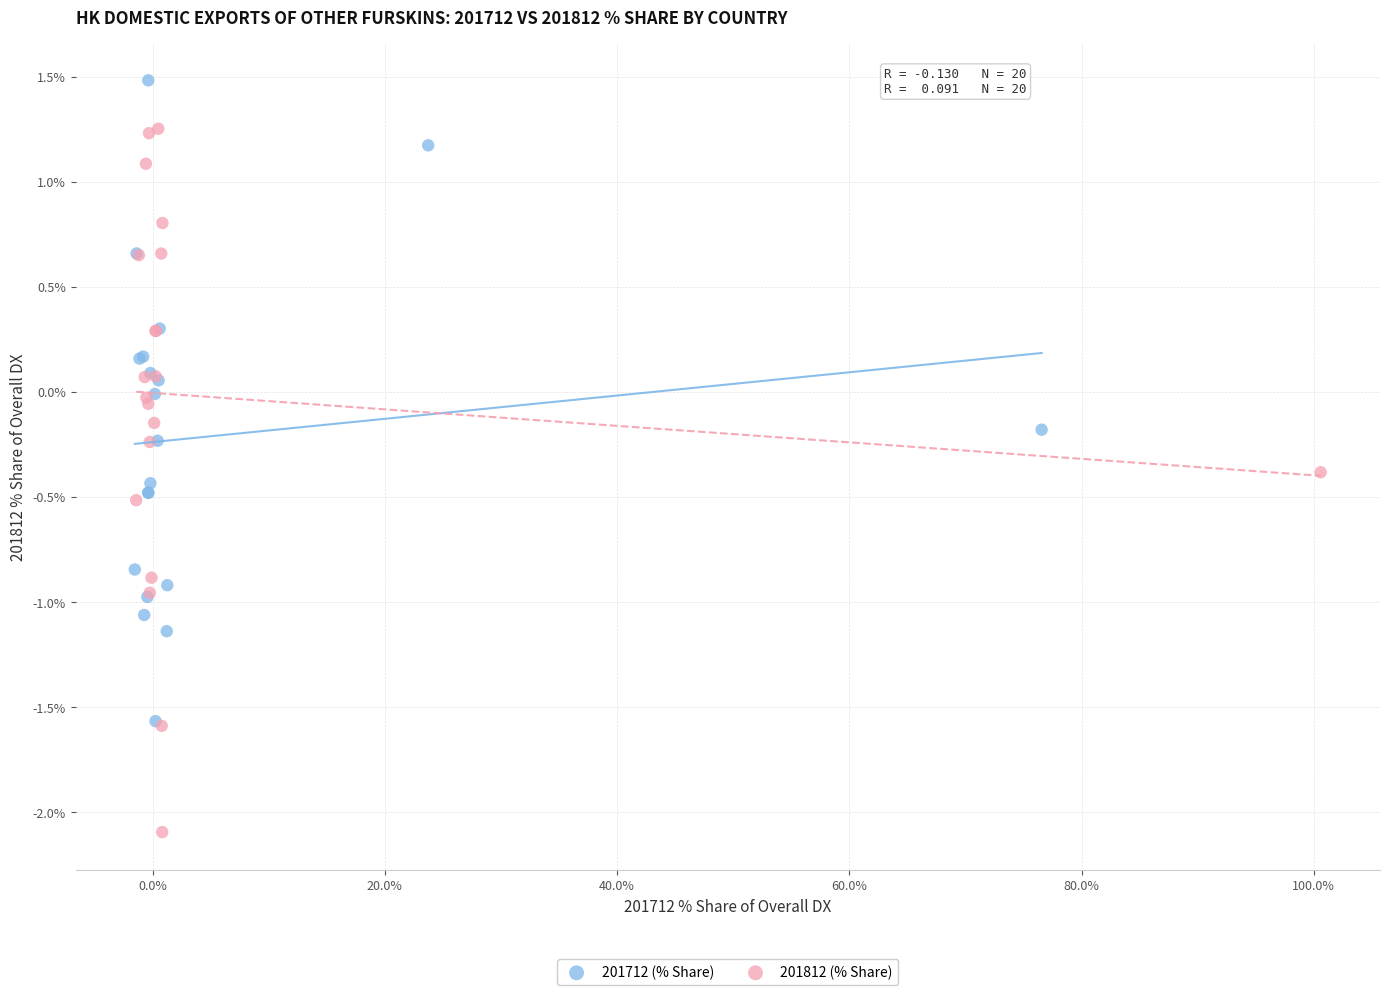

Which series contains the highest Y value?

201712 (% Share)